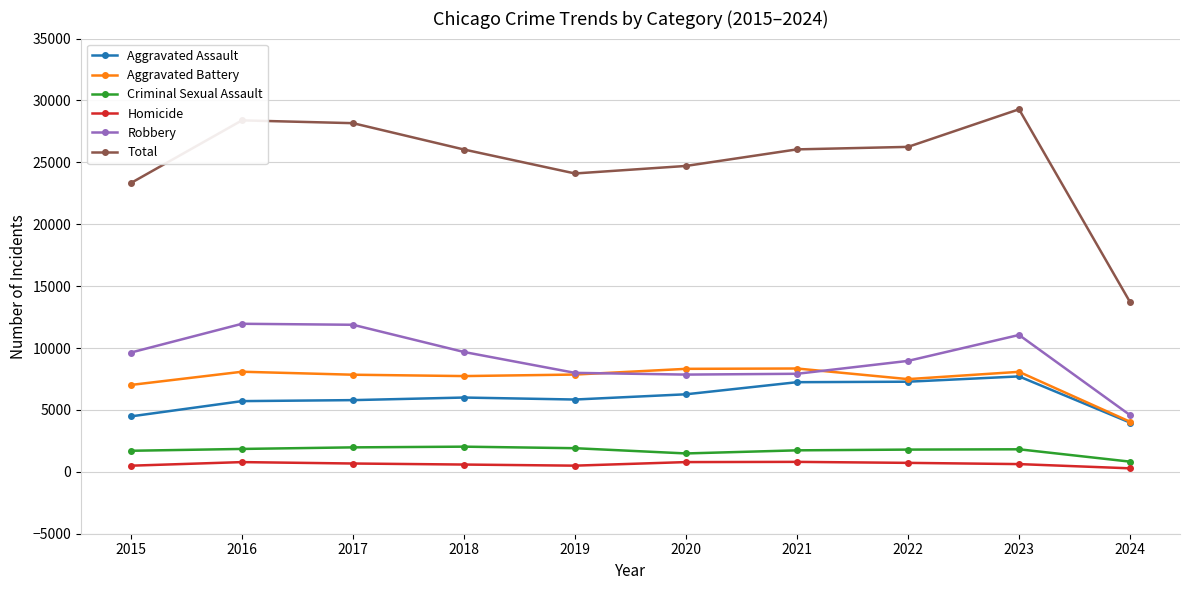

Which series has the largest range (max minus min)?

Total